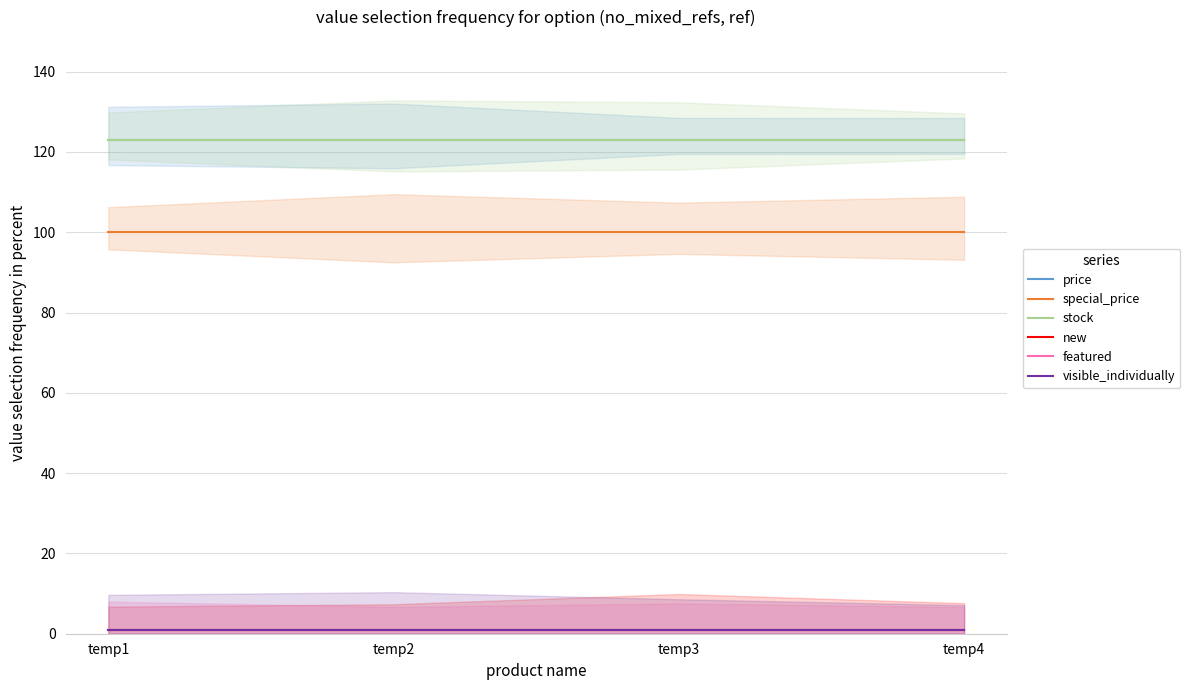

At which category does the chart reach its peak across all series?

temp1